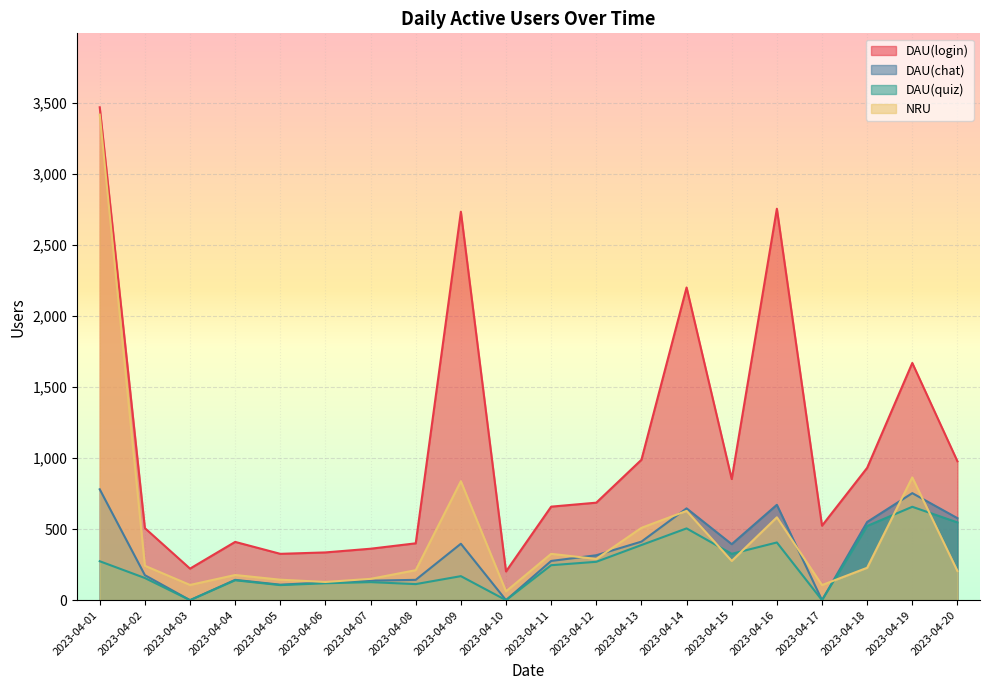

True or false: NRU has more than 0 interior local peaks.

True